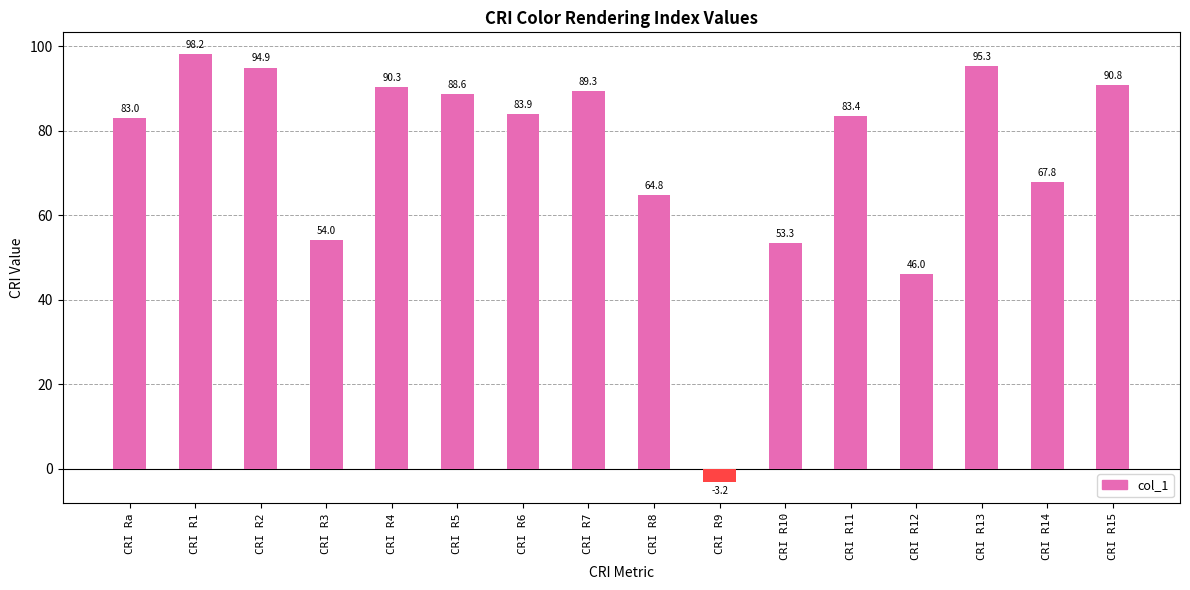

What is the value of the 16th bar from the left?

90.8